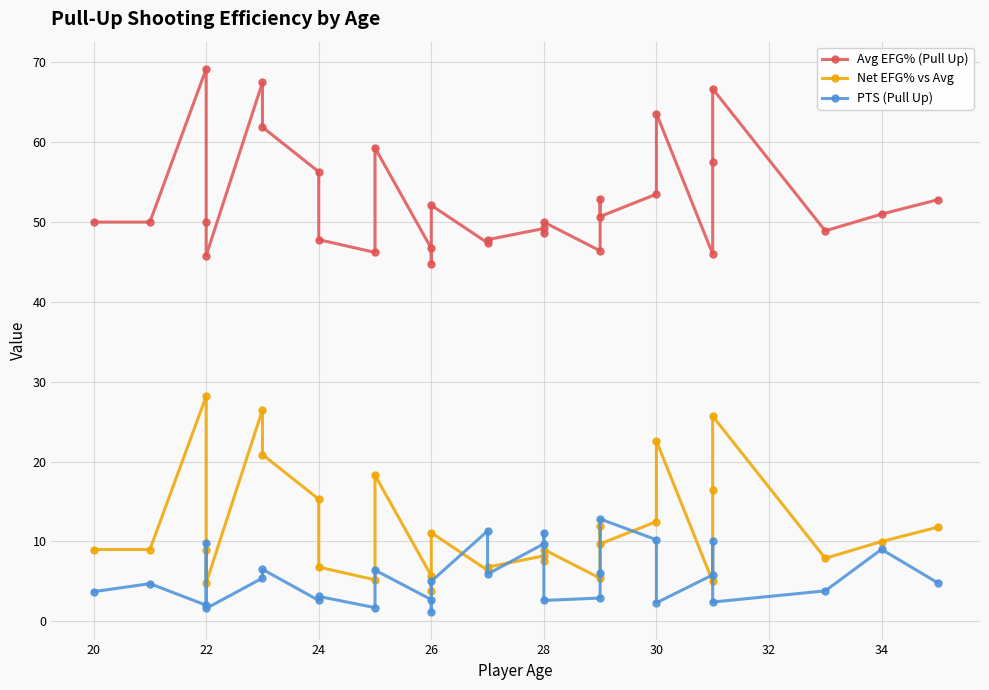

Reading left to right, transcribe all the data shown in this chart.

Avg EFG% (Pull Up): 50.0	50.0	69.2	50.0	45.8	67.5	61.9	56.3	47.8	46.2	59.3	46.7	44.8	52.1	47.4	47.8	49.2	48.6	50.0	46.4	52.9	50.7	53.5	63.6	46.0	57.5	66.7	48.9	51.0	52.8
Net EFG% vs Avg: 9.0	9.0	28.2	9.0	4.8	26.5	20.9	15.3	6.8	5.2	18.3	5.7	3.8	11.1	6.4	6.8	8.2	7.6	9.0	5.4	11.9	9.7	12.5	22.6	5.0	16.5	25.7	7.9	10.0	11.8
PTS (Pull Up): 3.7	4.7	2.0	9.8	1.6	5.4	6.5	2.6	3.1	1.7	6.4	2.7	1.1	5.0	11.3	5.9	9.7	11.1	2.6	2.9	6.0	12.8	10.2	2.3	5.8	10.1	2.4	3.8	9.0	4.8